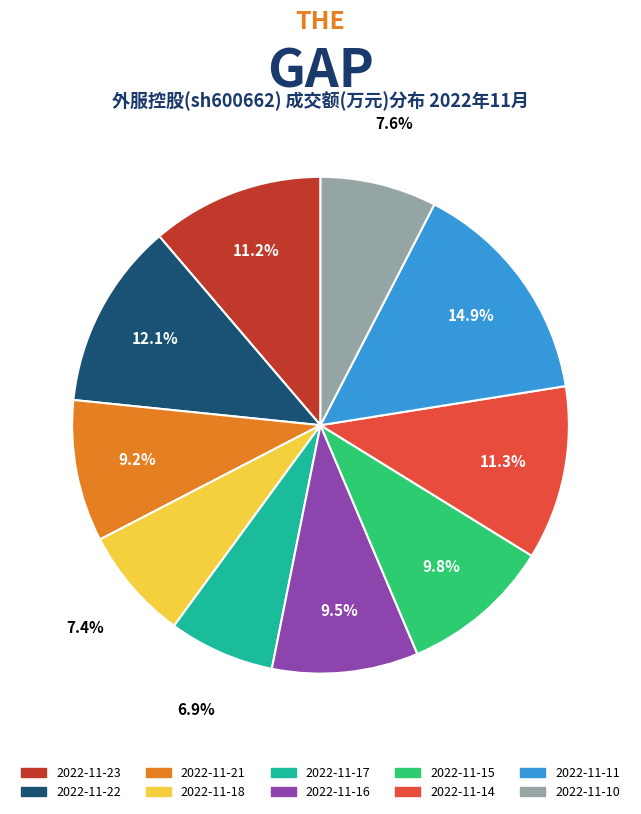

The 2022-11-10 slice represents 8% of the pie. True or false?

True